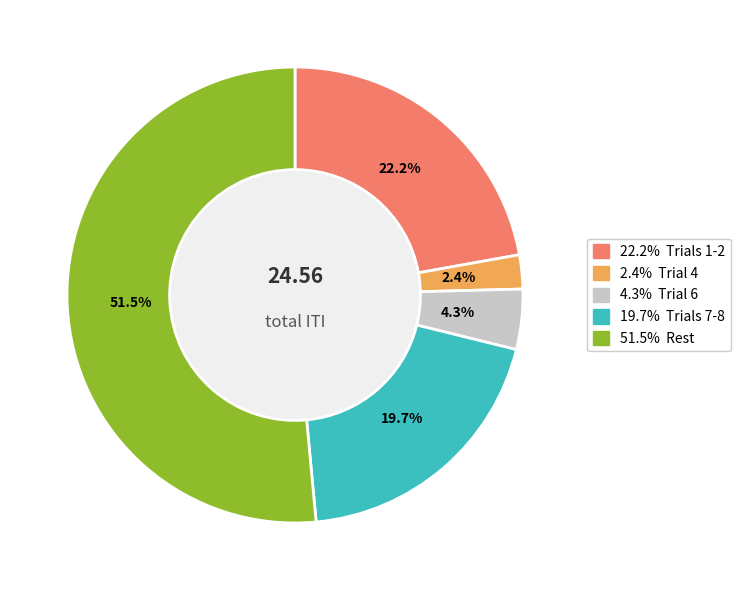

Is there a majority slice in this chart?

Yes